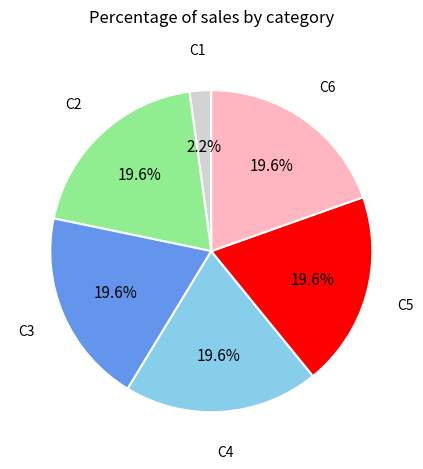

Does any single category account for the majority?

No